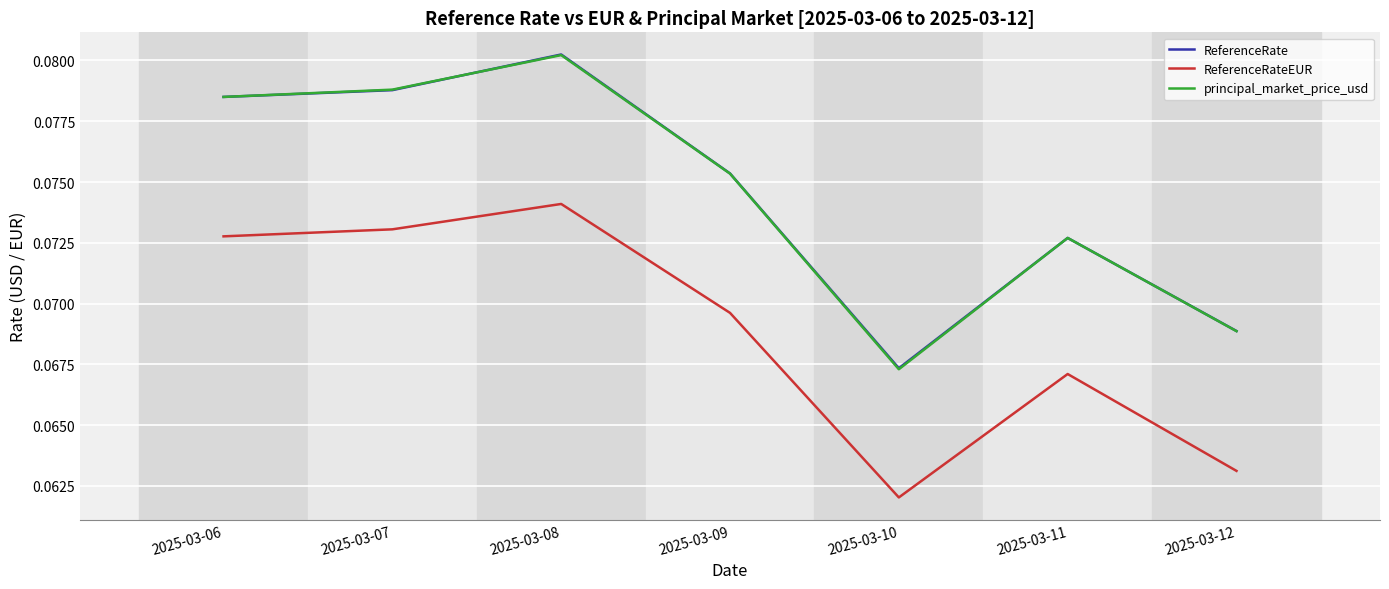

At which category is the sum across all series the highest?

2025-03-08